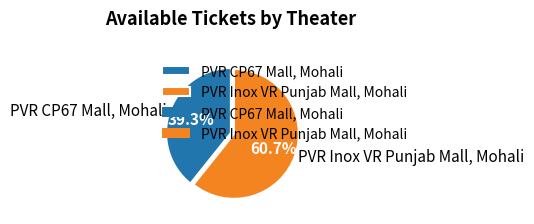

To the nearest percent, what percentage of the pie is PVR CP67 Mall, Mohali?

39%